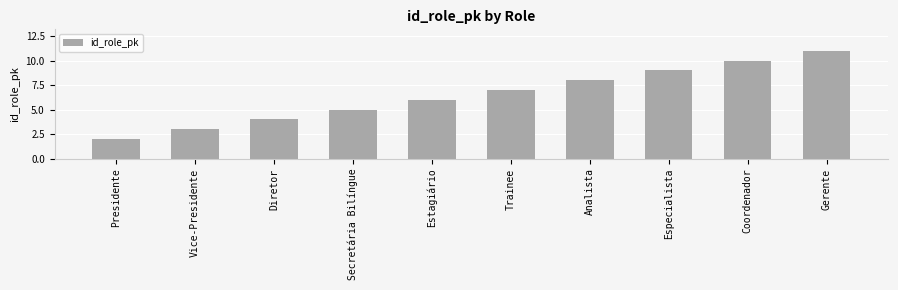

Rank the categories by value from lowest to highest.

Presidente, Vice-Presidente, Diretor, Secretária Bilíngue, Estagiário, Trainee, Analista, Especialista, Coordenador, Gerente